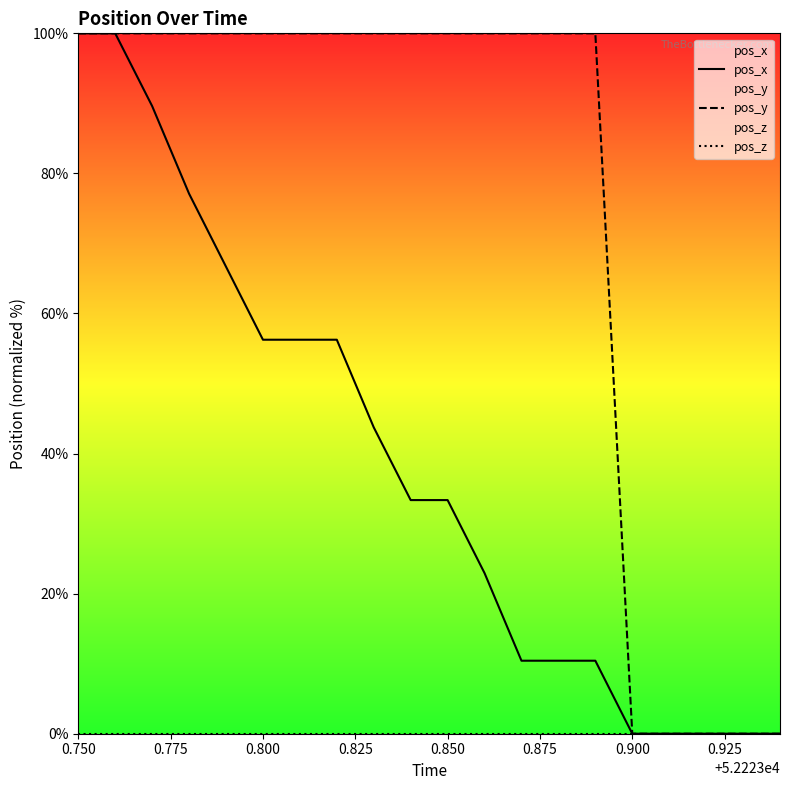

How many lines are shown in the chart?

3